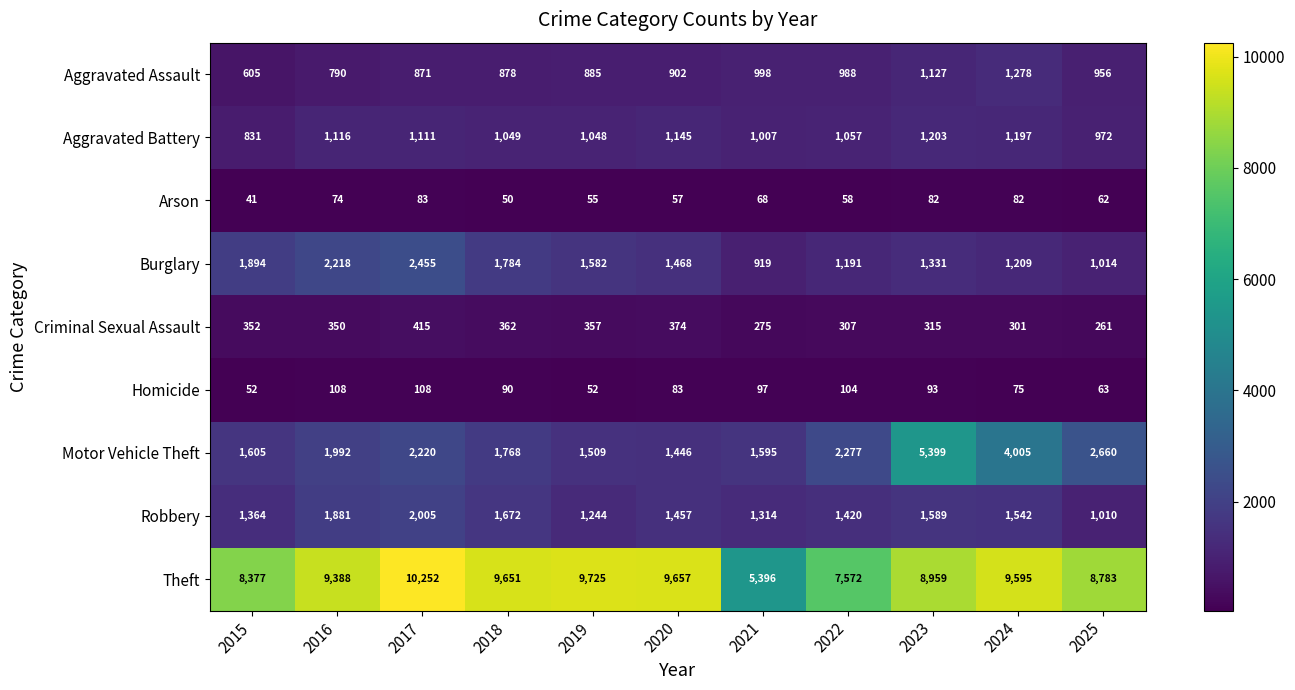

What is the difference between the maximum and second lowest values in the Theft series?

2680